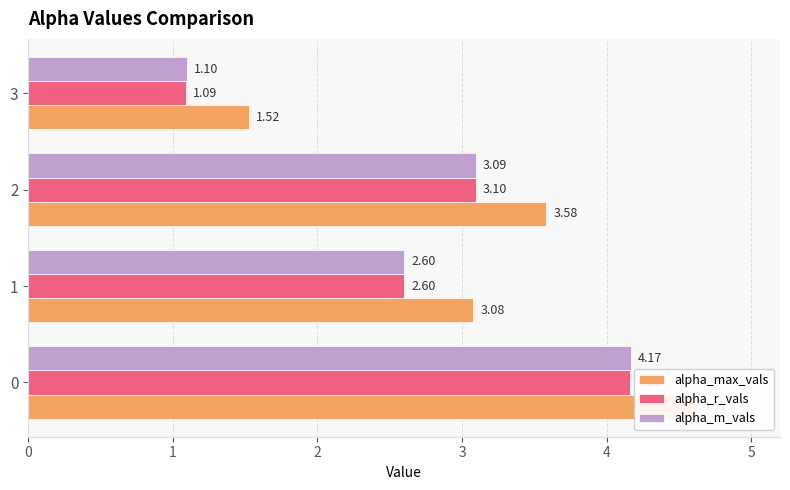

What are all the series names shown in the legend?

alpha_max_vals, alpha_r_vals, alpha_m_vals